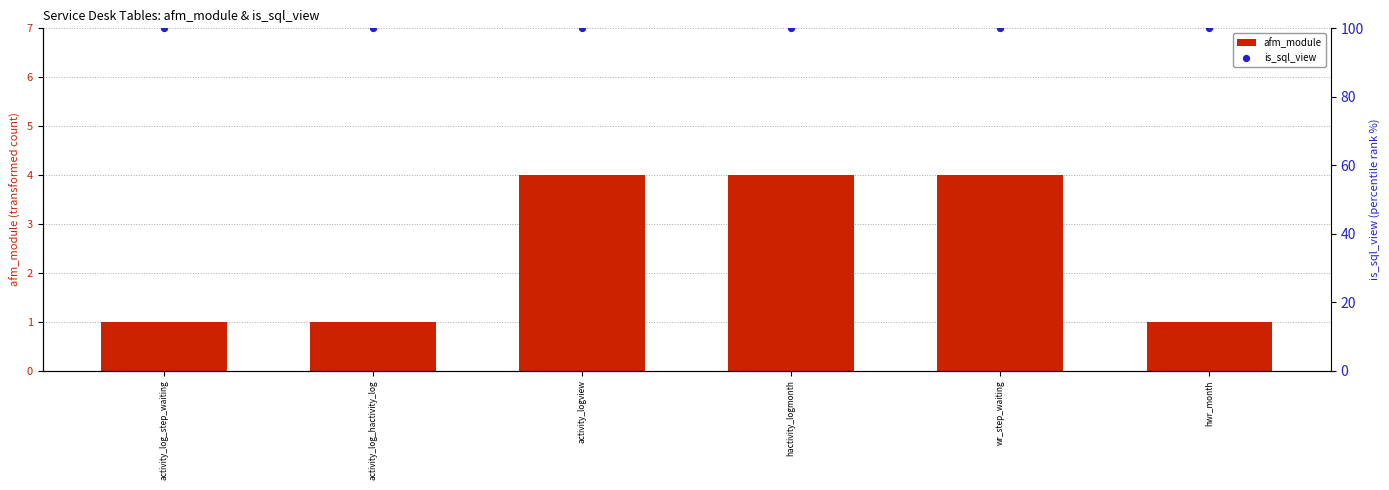

Which series has the largest Y range (max minus min)?

afm_module